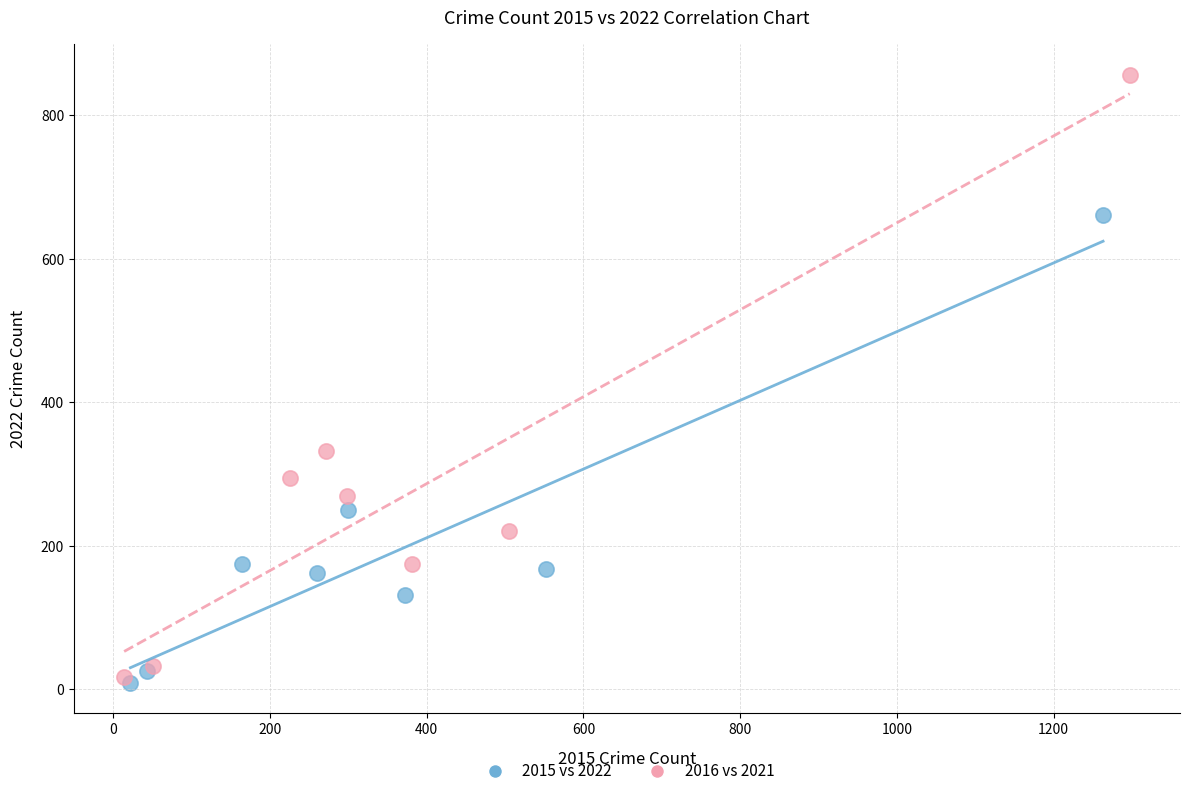

Which series contains the highest Y value?

2016 vs 2021